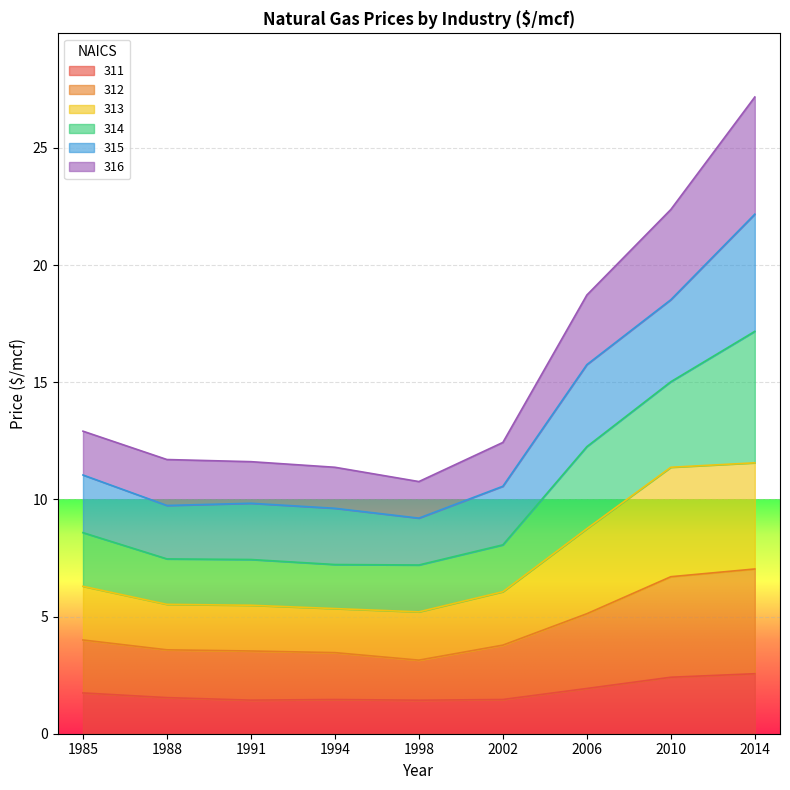

At which category is the sum across all series the highest?

2014